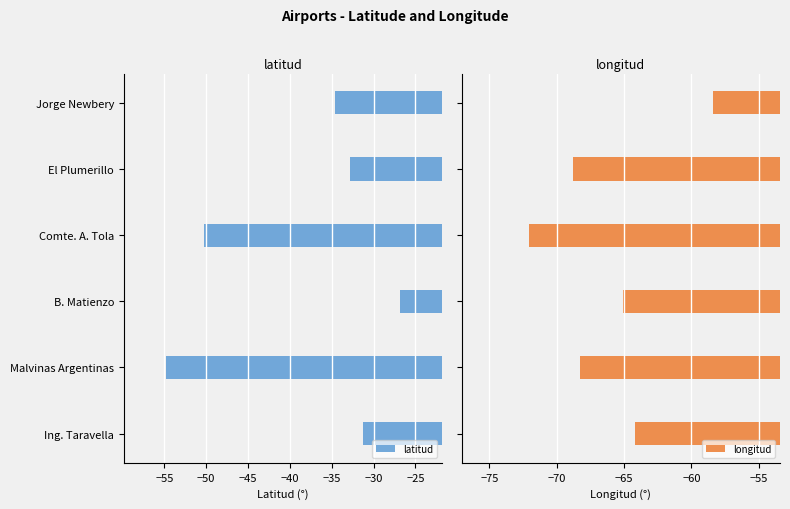

What is the sum of the latitud values at Malvinas Argentinas and Ing. Taravella?

-86.2